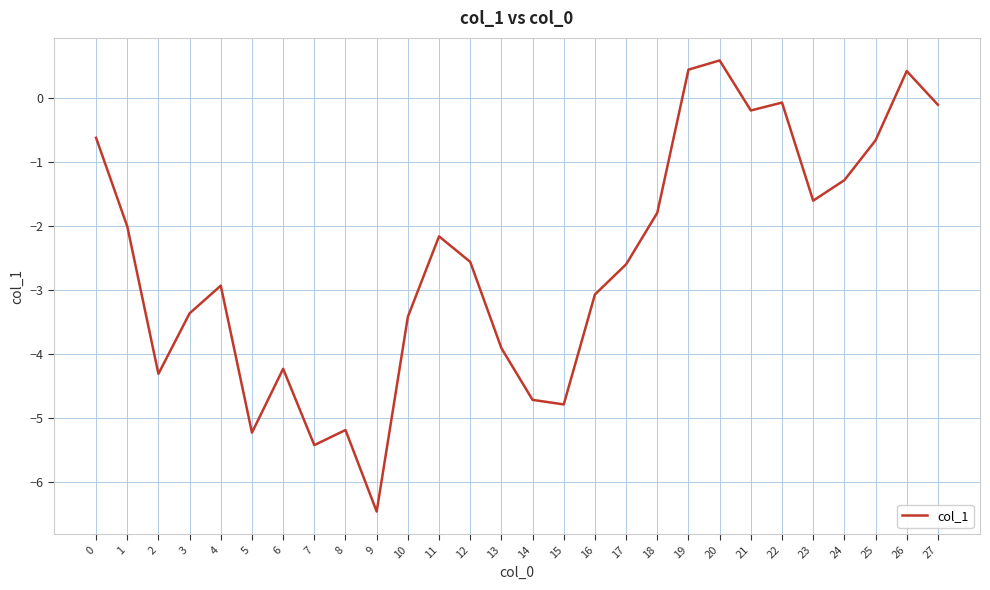

What is the difference between the second highest and second lowest values?

5.9